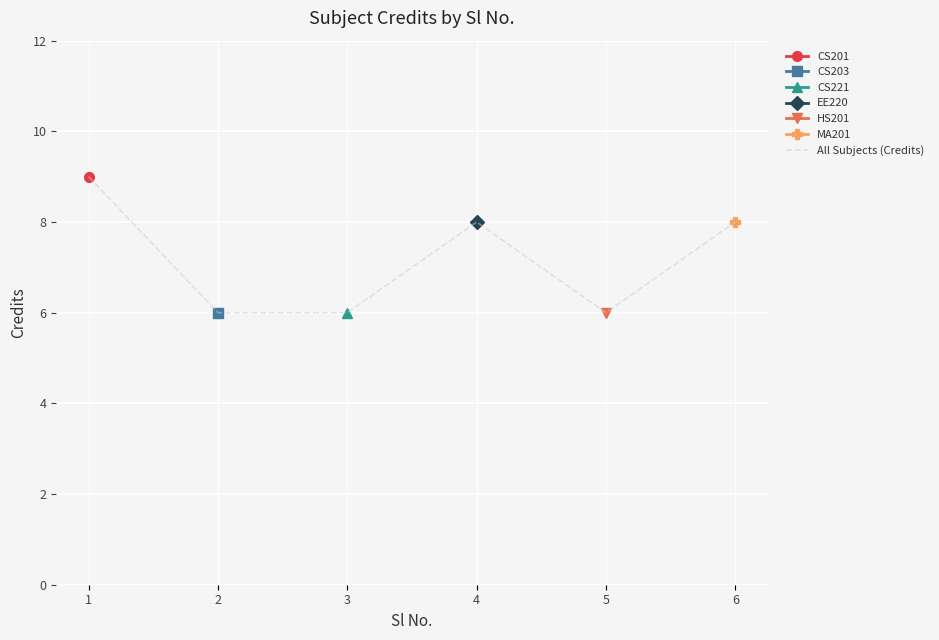

True or false: the data shows 6 at 5.

True